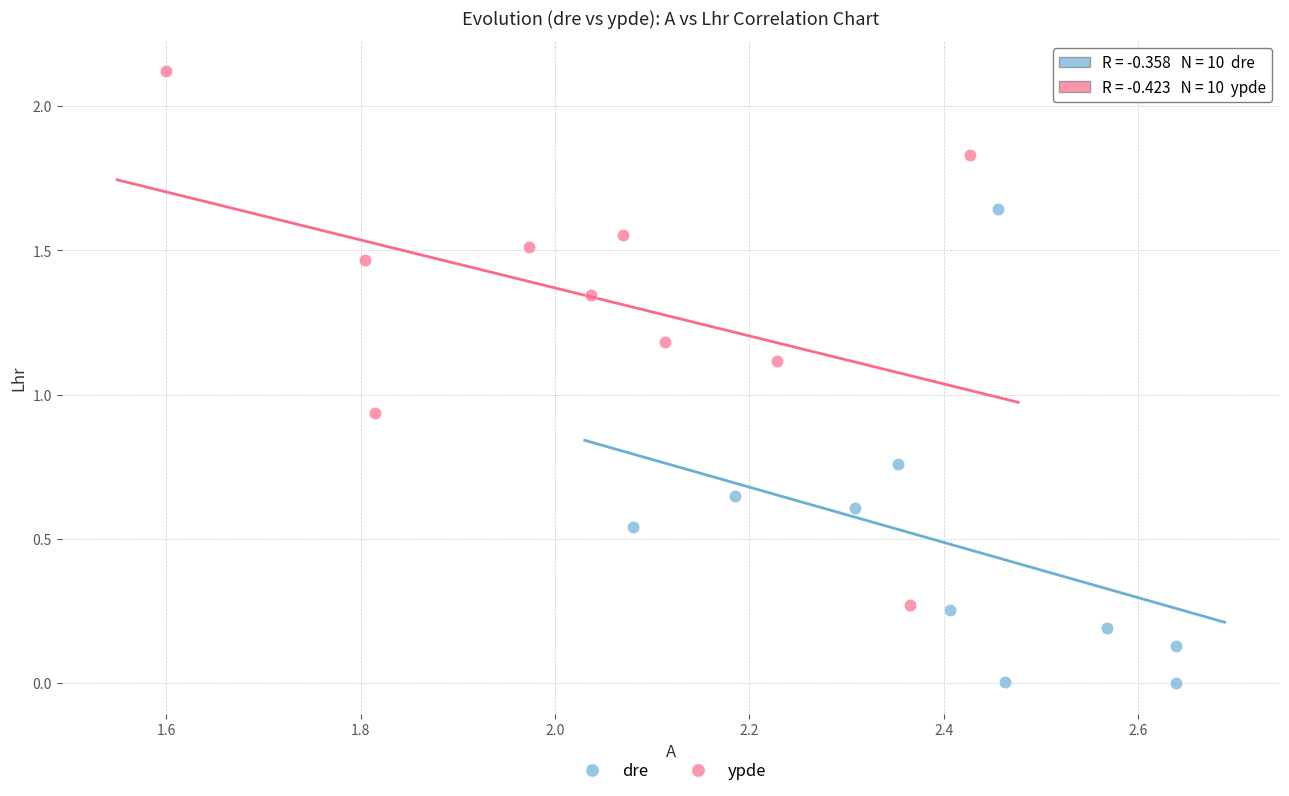

Which series reaches the minimum Y coordinate?

dre